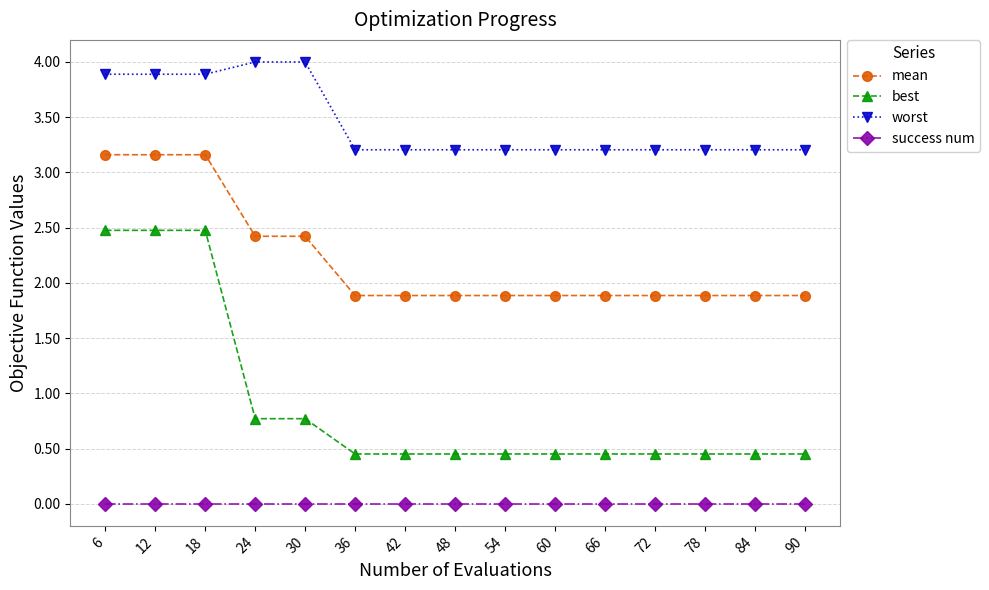

Rank the series by their maximum value, from highest to lowest.

worst, mean, best, success num